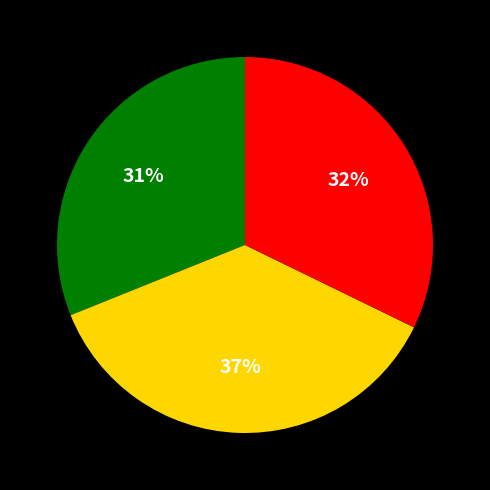

Does any single category account for the majority?

No